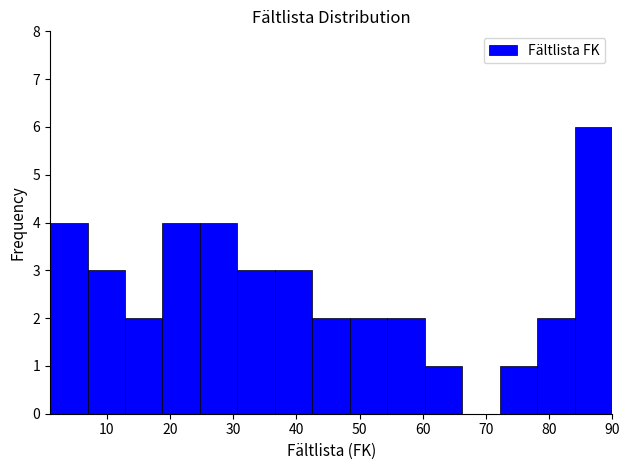

Over which range of the x-axis is the bar tallest?

84 to 90